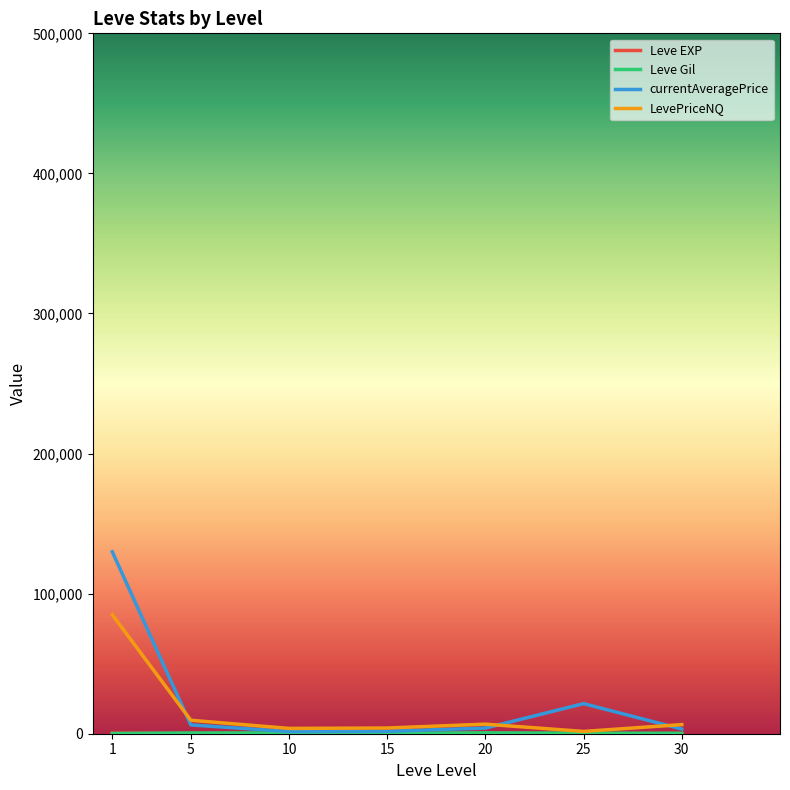

Which series changed the most between 1 and 5?

currentAveragePrice